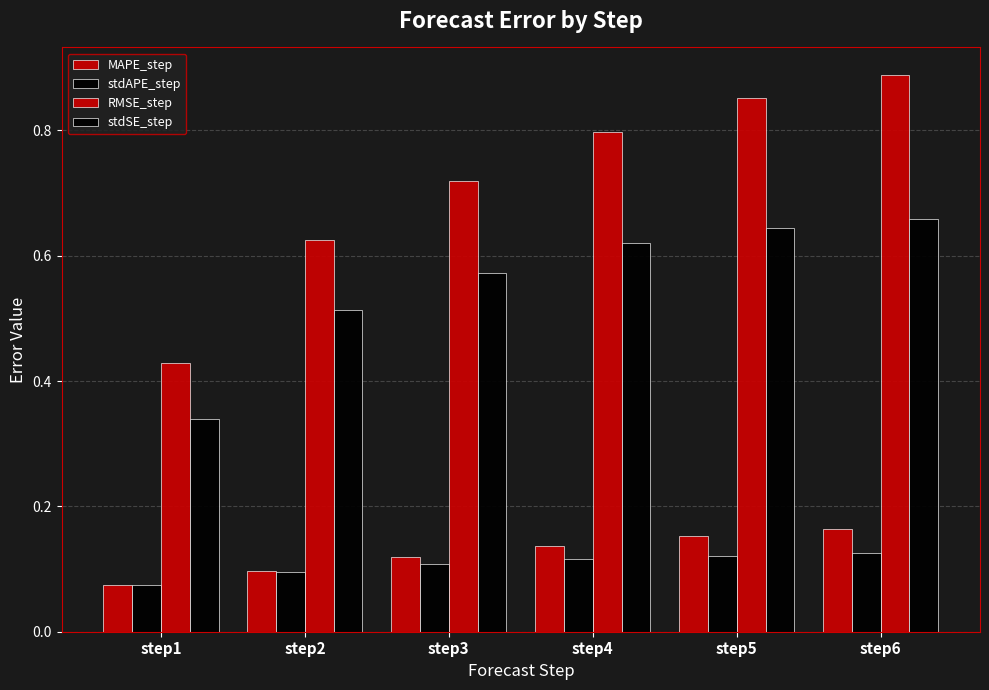

How many bars are there in total?

24